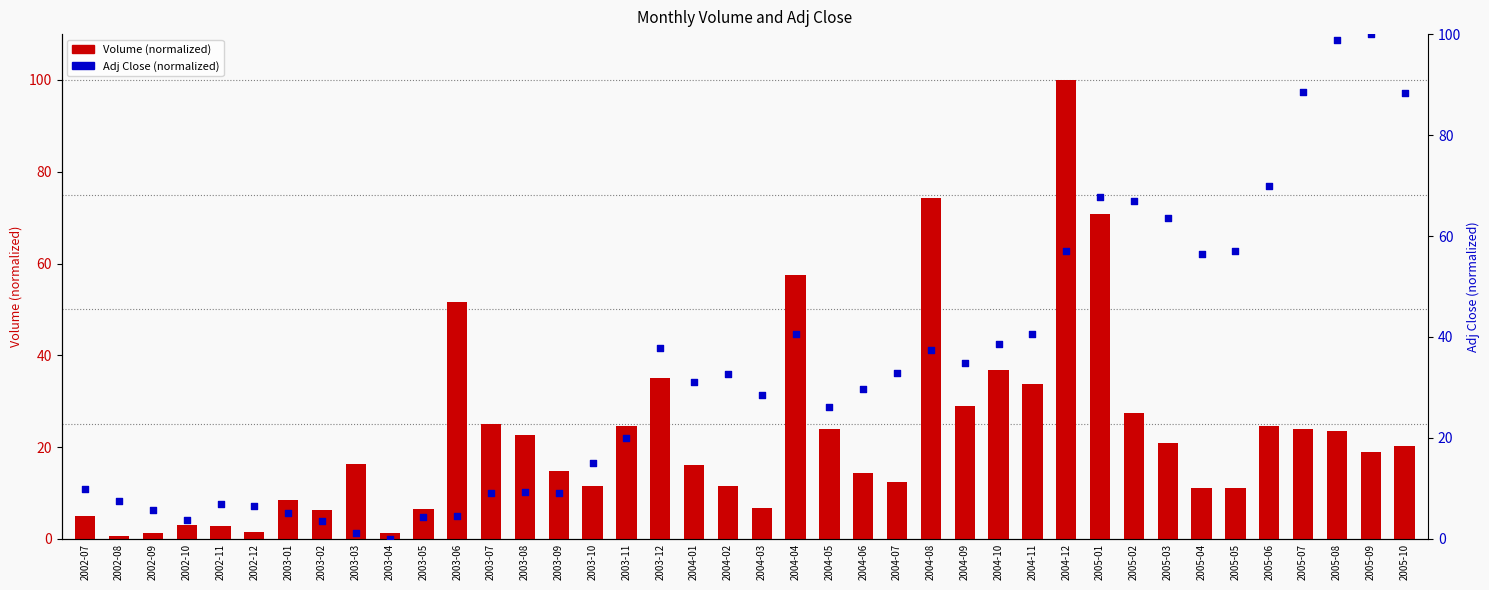

Which series has the largest total across all categories?

Adj Close (normalized)